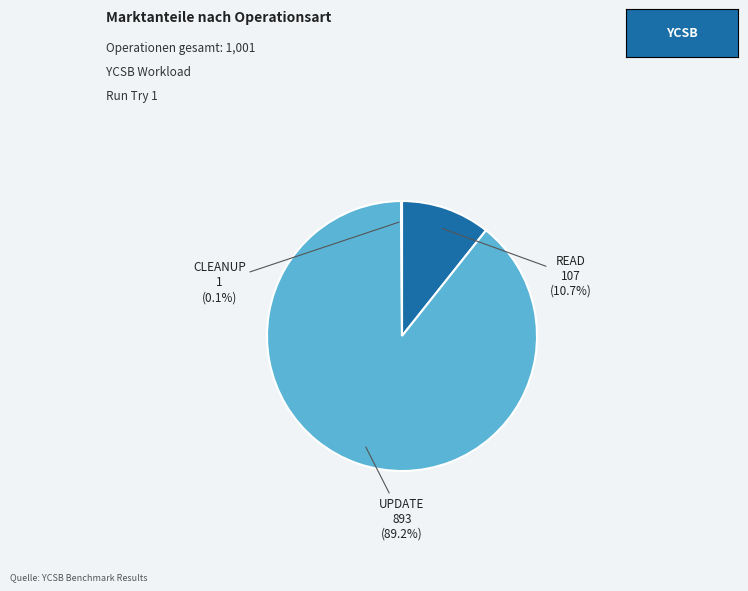

Which category accounts for the majority?

UPDATE